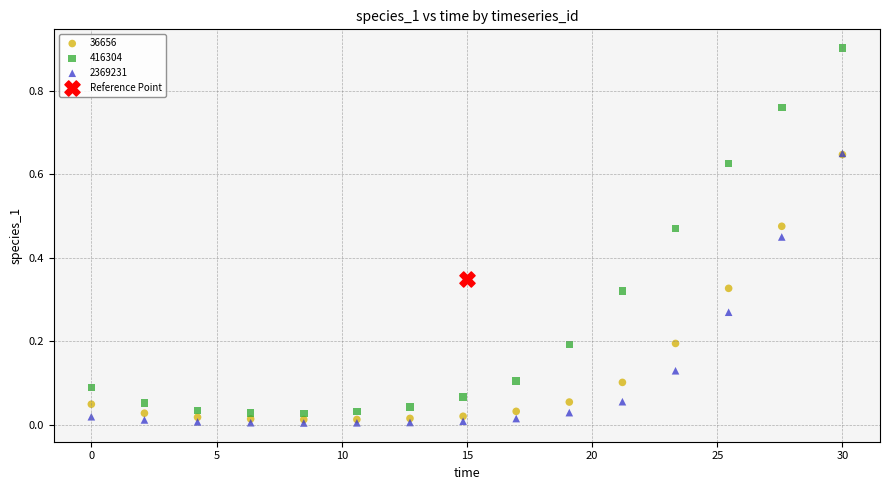

Which series reaches the minimum Y coordinate?

2369231